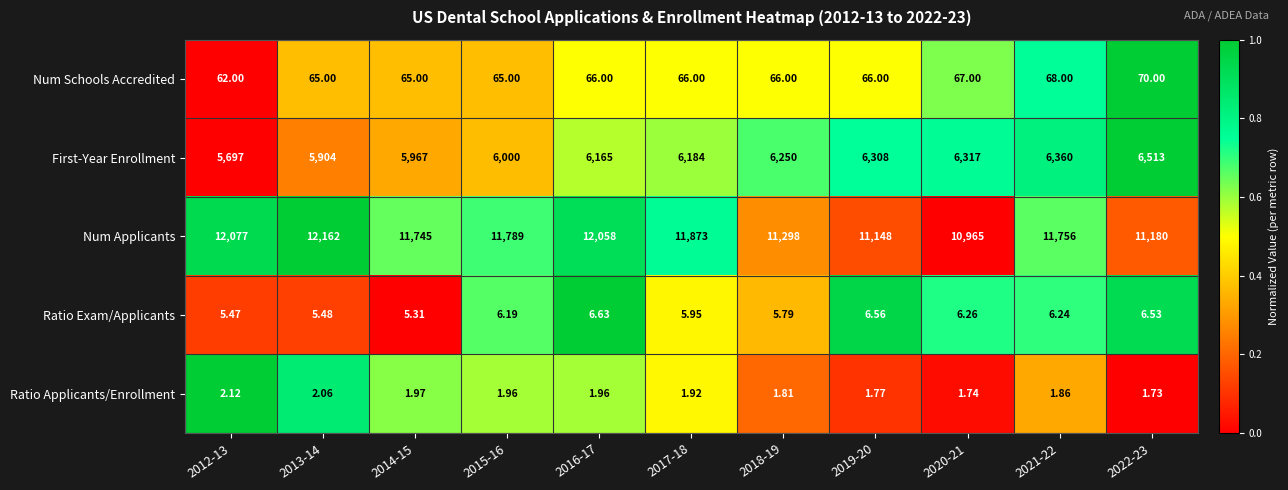

Rank the series by their maximum value, from highest to lowest.

Num Applicants, First-Year Enrollment, Num Schools Accredited, Ratio Exam/Applicants, Ratio Applicants/Enrollment